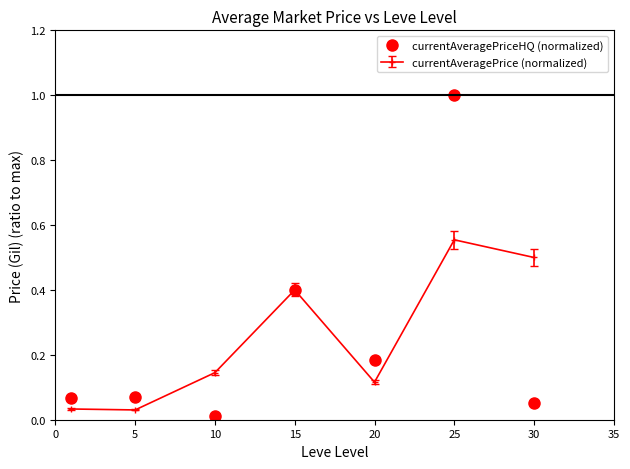

What is the value of the currentAveragePriceHQ (normalized) point at the 6th from the left?

1.0